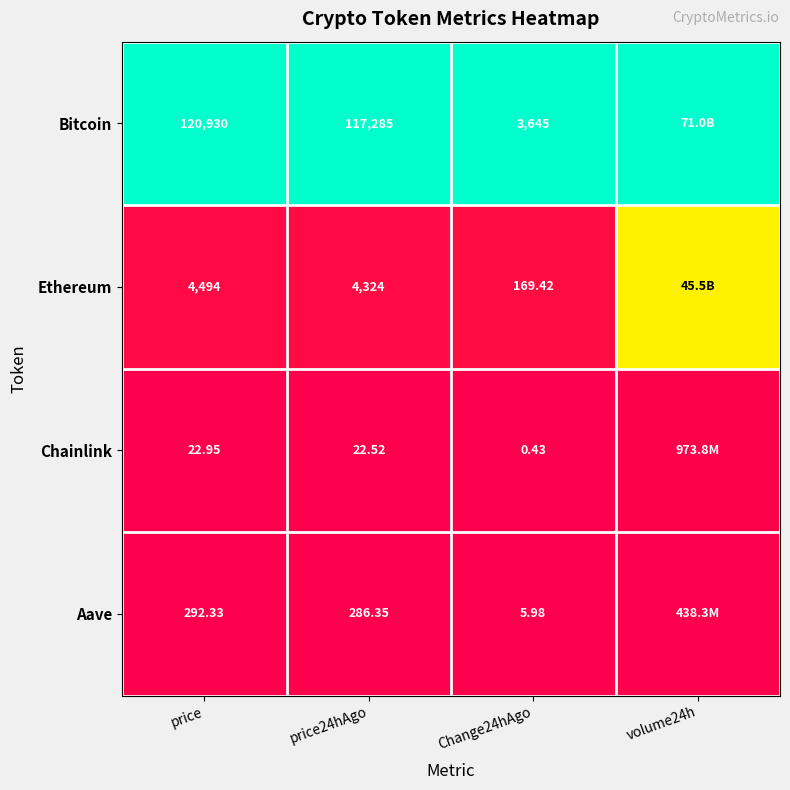

How many categories are shown in the chart?

4